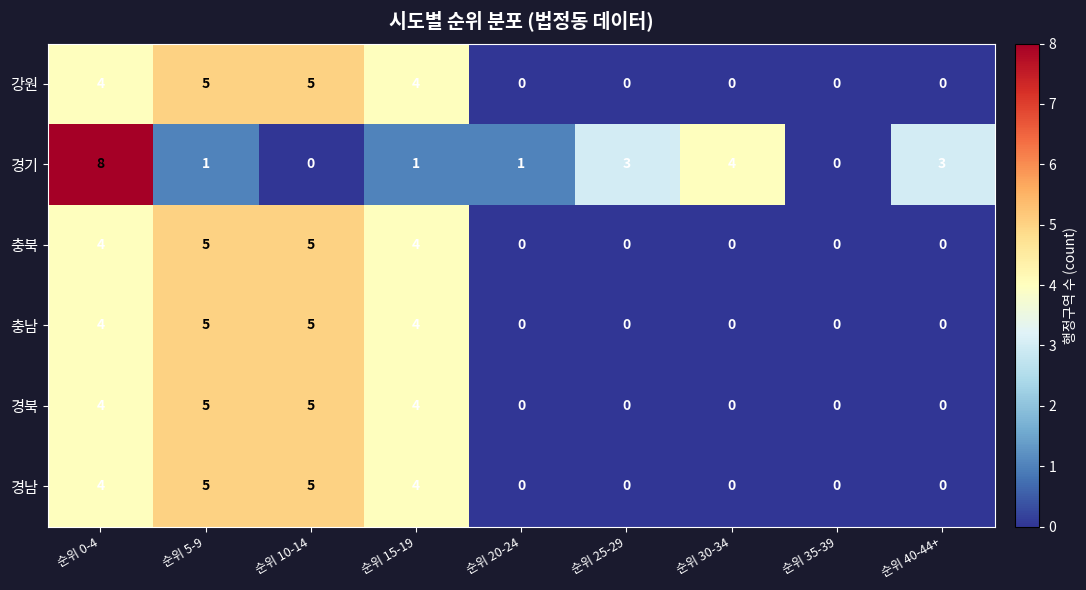

How many values in the 경기 series are below 1?

2